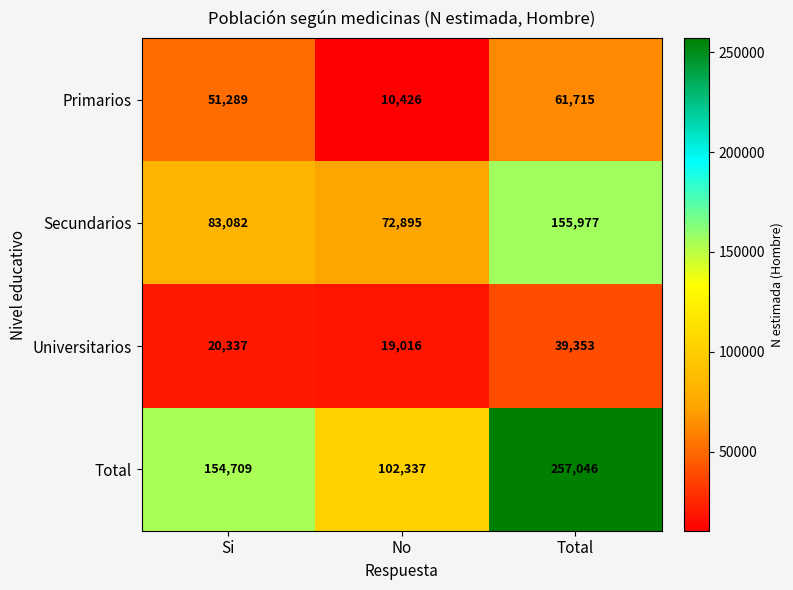

At how many categories does at least one series exceed 24743?

3